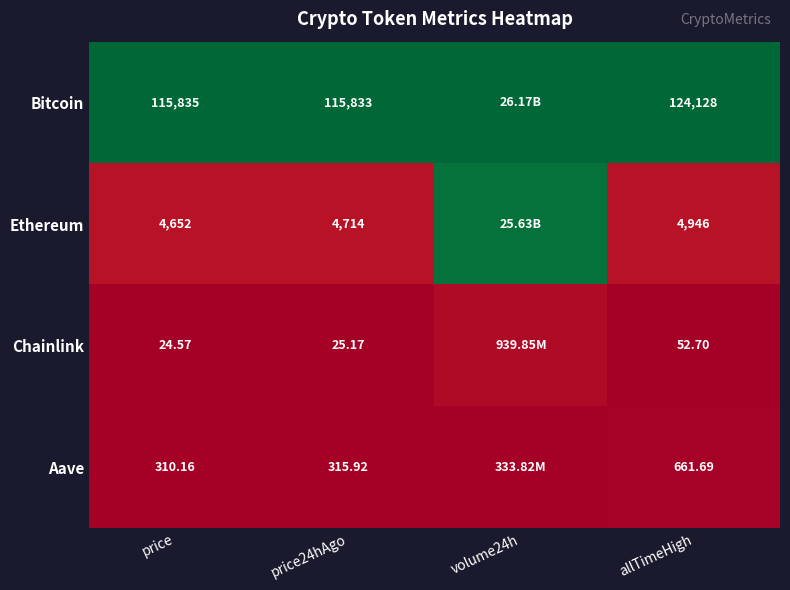

At which category is the sum across all series the highest?

volume24h